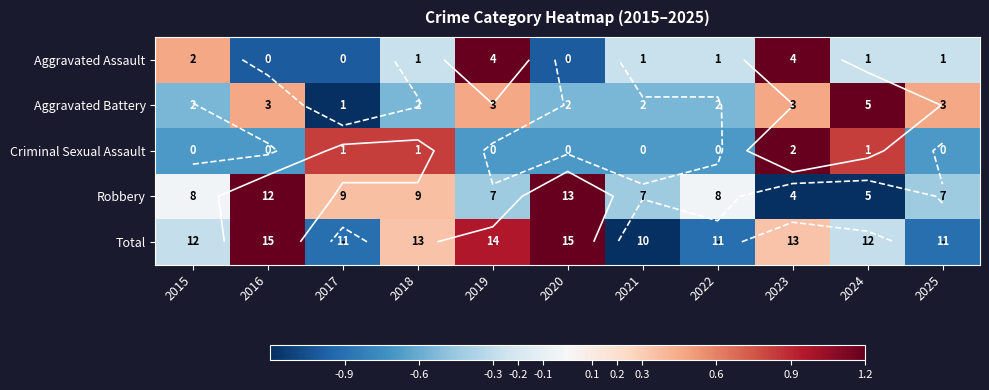

Is the value of Robbery at 2021 greater than the value of Total at 2015?

No